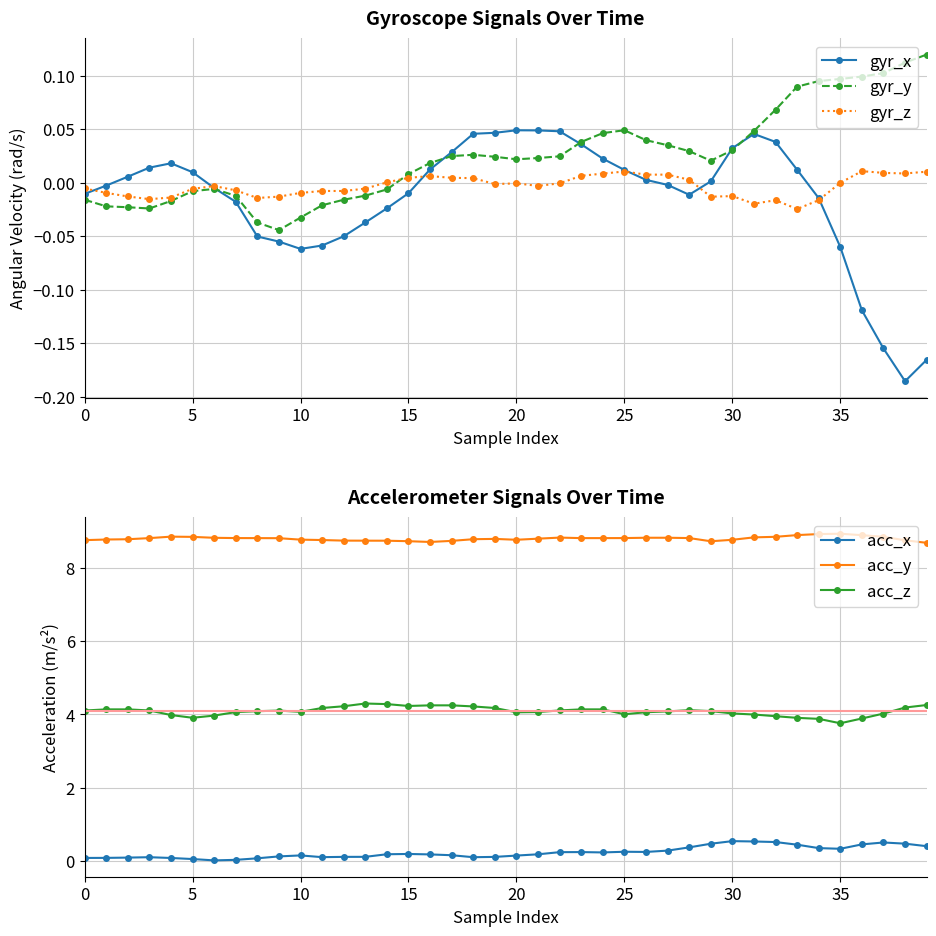

At 0, list the series in order from largest to smallest.

acc_y, acc_z, acc_x, gyr_z, gyr_x, gyr_y